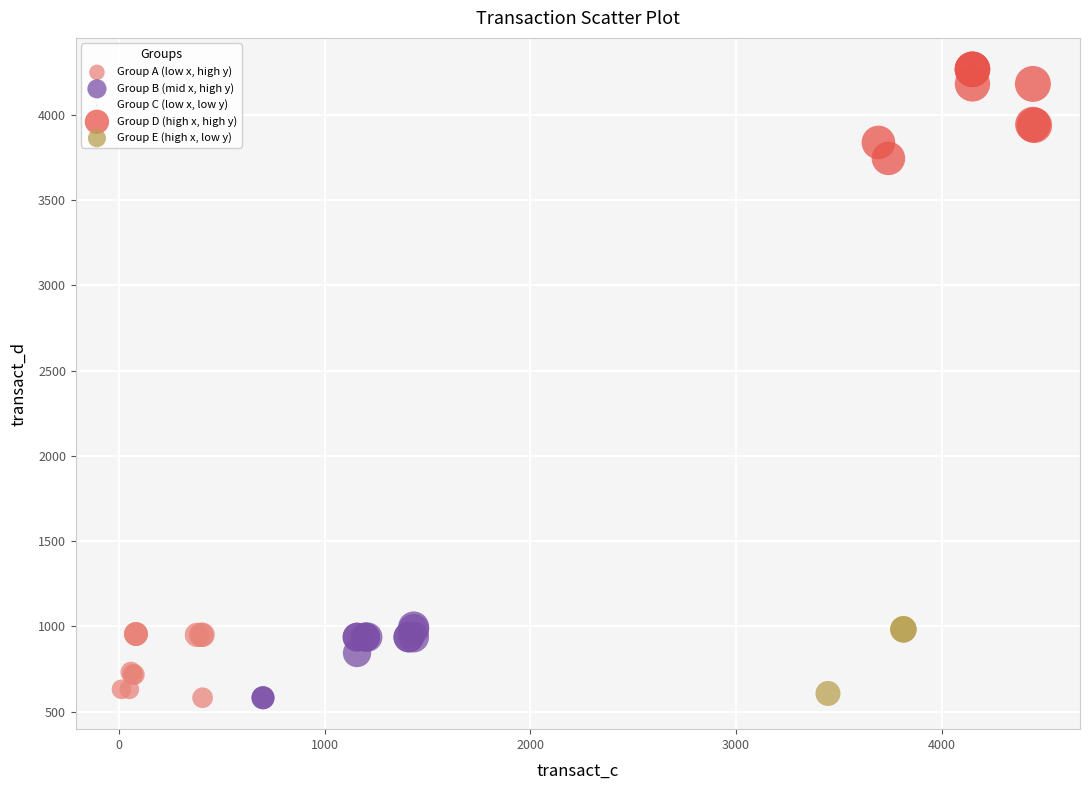

Which series has the largest Y range (max minus min)?

Group D (high x, high y)